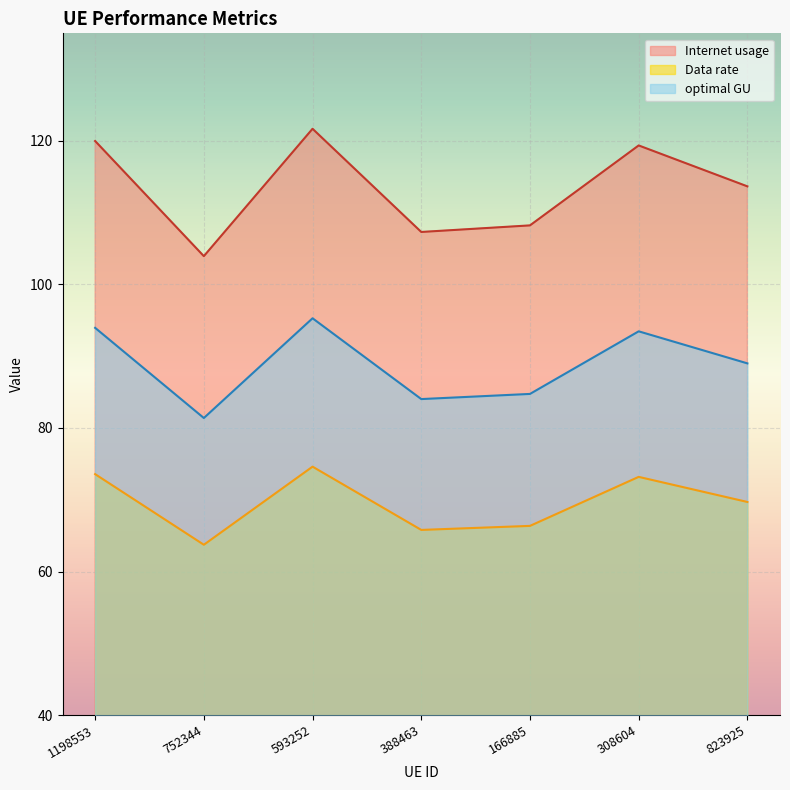

Which series has the largest range (max minus min)?

Internet usage